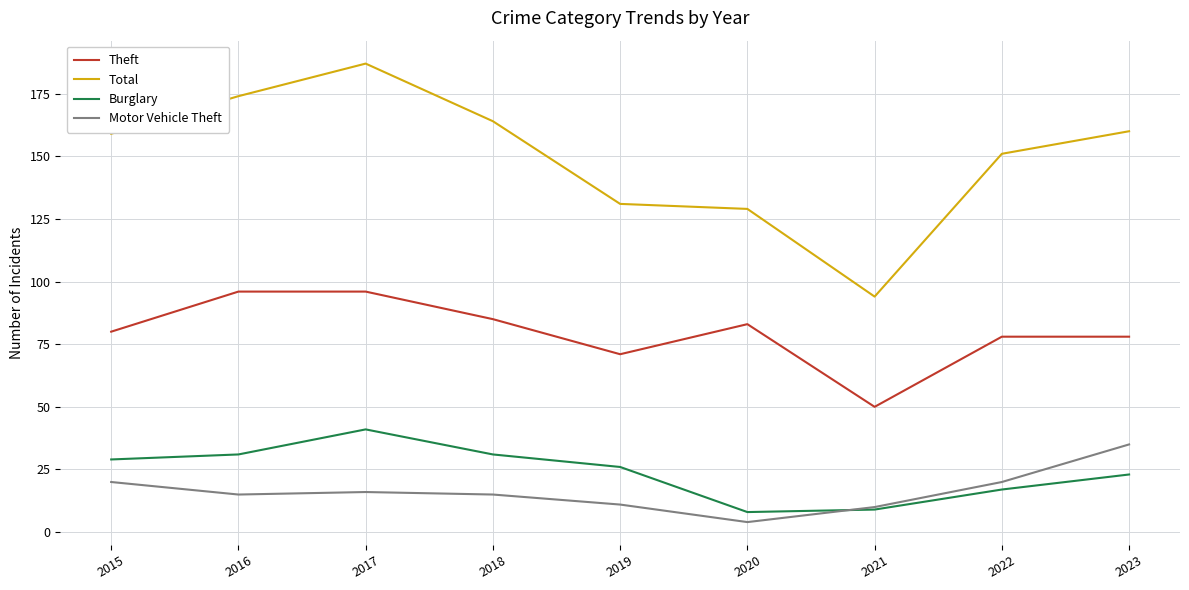

Where does the Burglary series first go above 26?

2015